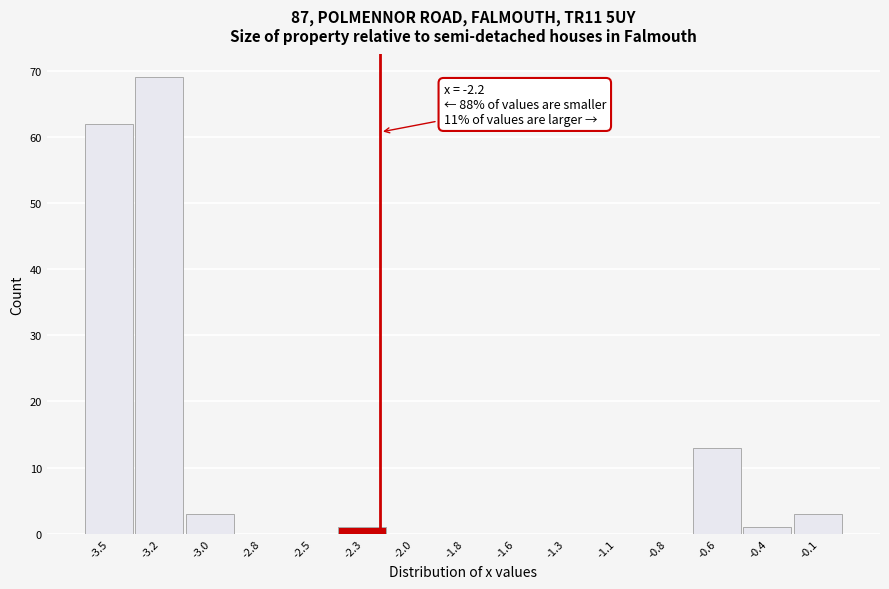

Reading right to left, what are all the values shown in this chart?

-0.1=3	-0.4=1	-0.6=13	-0.8=0	-1.1=0	-1.3=0	-1.6=0	-1.8=0	-2.0=0	-2.3=1	-2.5=0	-2.8=0	-3.0=3	-3.2=69	-3.5=62